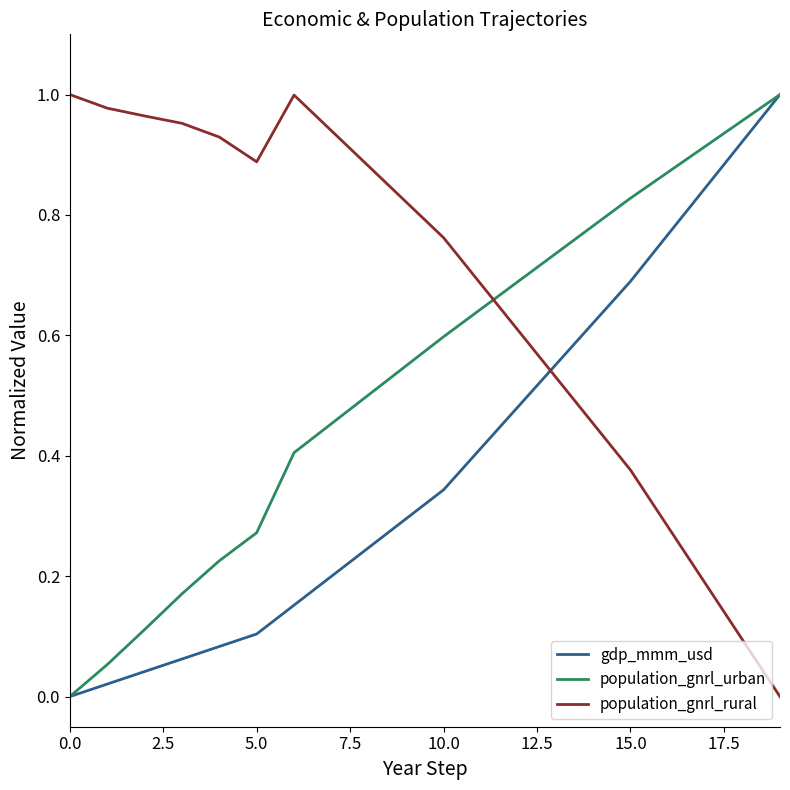

Which series has the largest total across all categories?

population_gnrl_rural